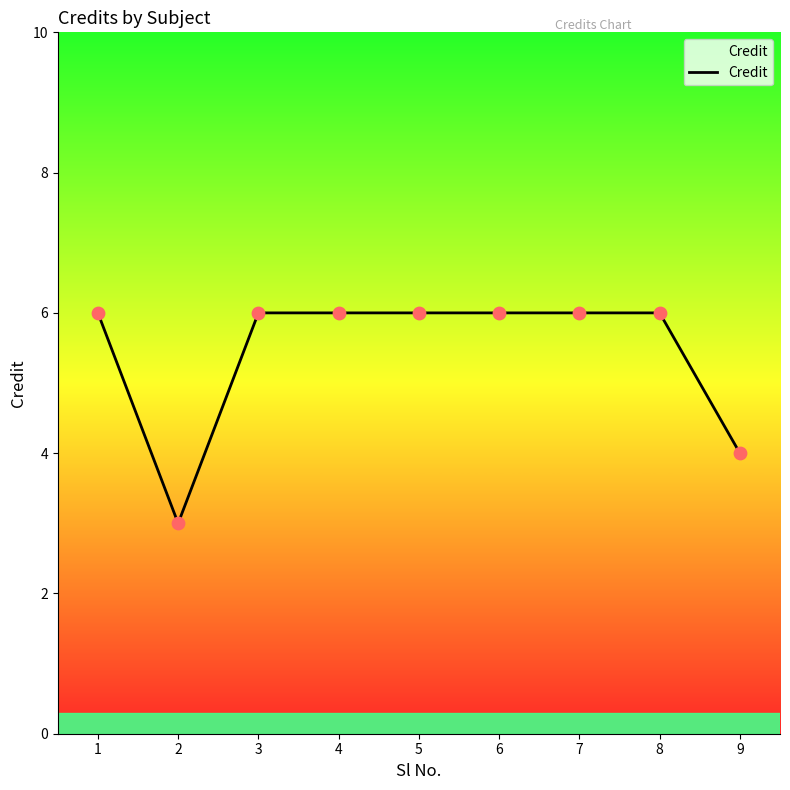

Approximately how many times larger is the value at 5 compared to 3?

1.0